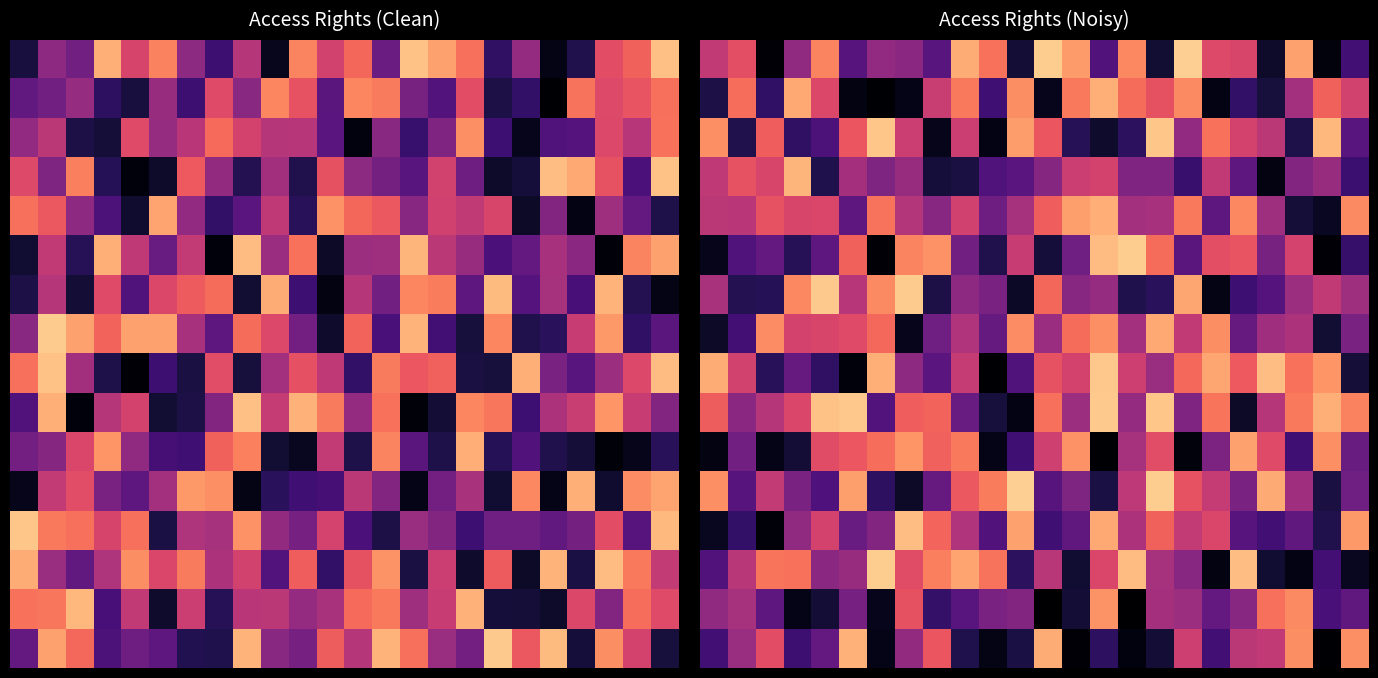

Where is 2 nearest to the value 0?

10